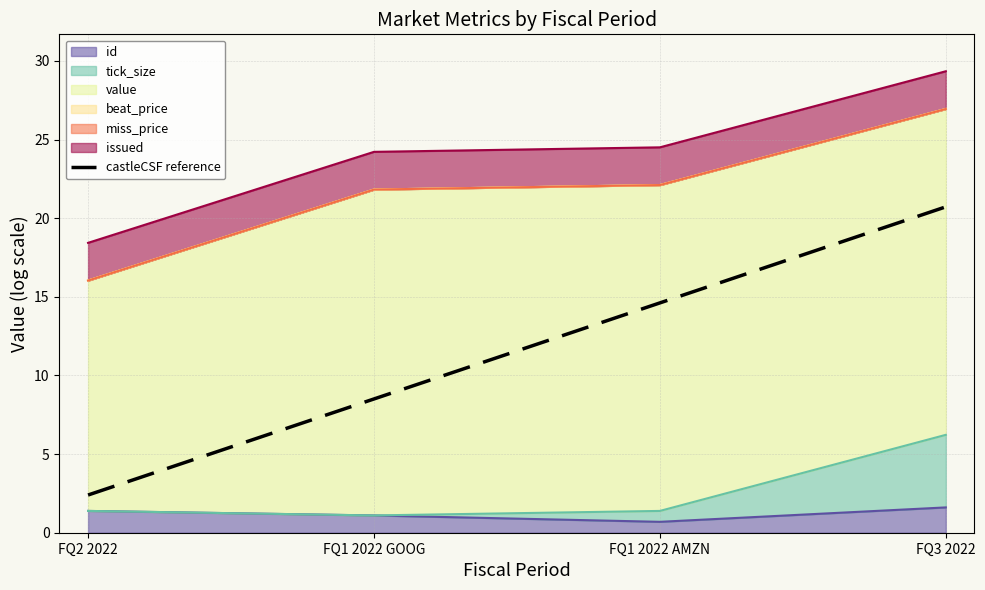

At which category does the chart reach its minimum across all series?

FQ2 2022